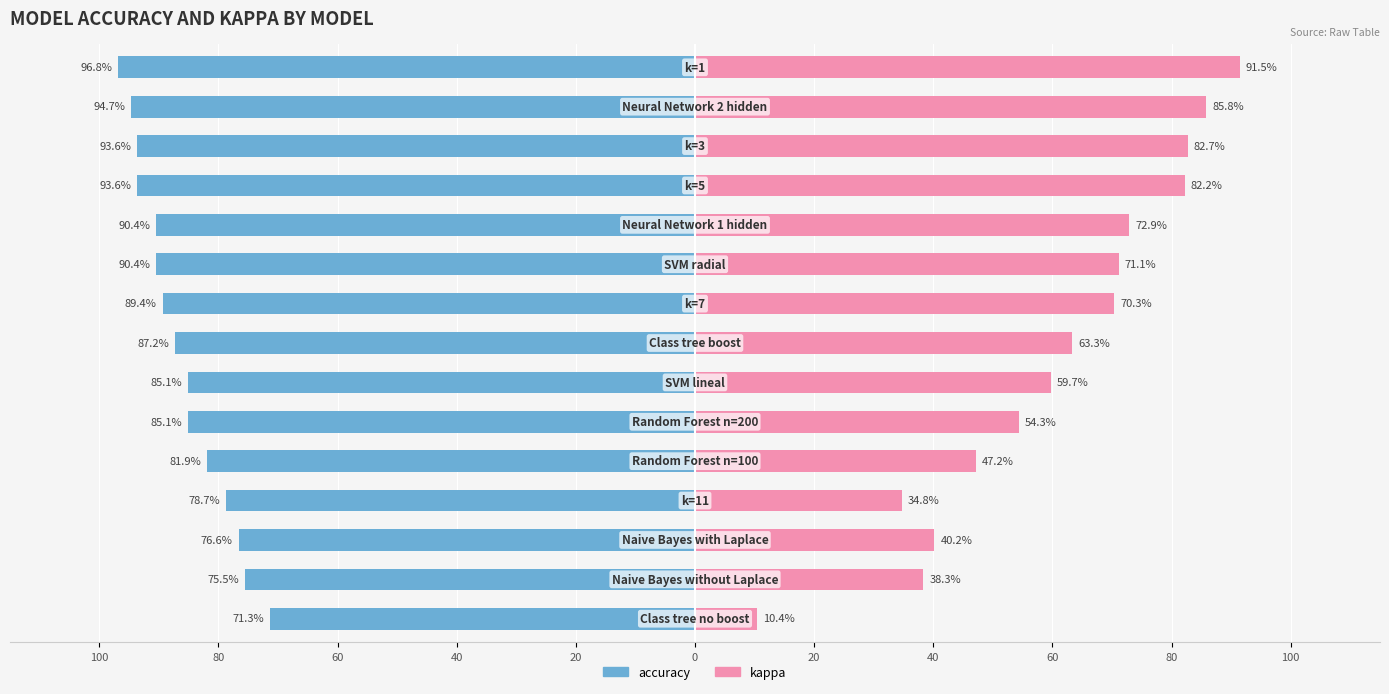

Which series changed the most between 40 and 100?

kappa